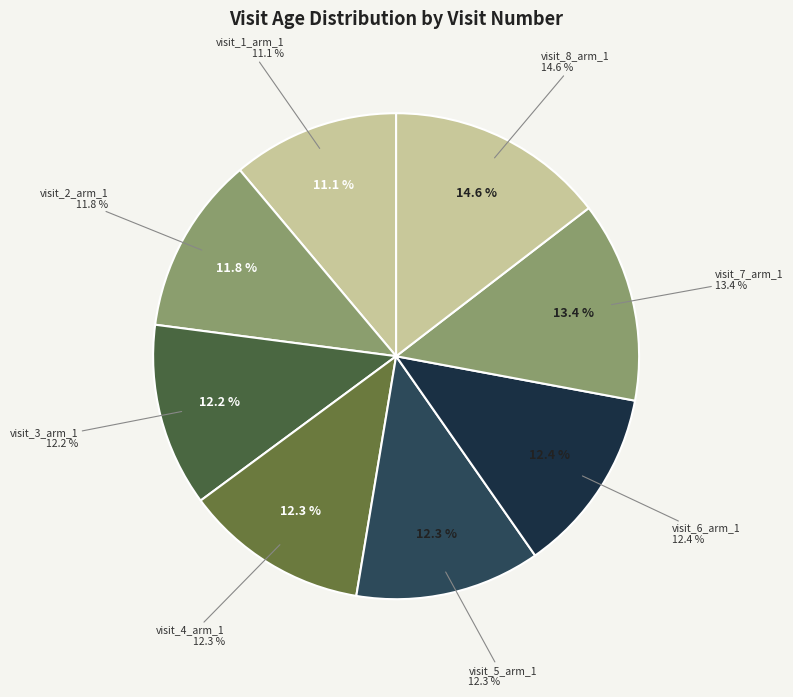

Rank the categories by value from highest to lowest.

visit_8_arm_1, visit_7_arm_1, visit_6_arm_1, visit_5_arm_1, visit_4_arm_1, visit_3_arm_1, visit_2_arm_1, visit_1_arm_1